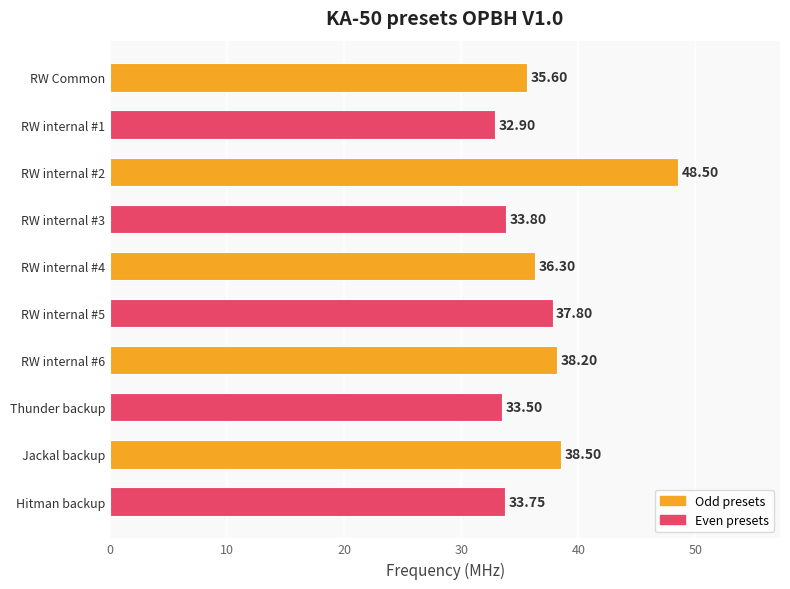

What is the difference between the maximum and minimum values?

15.6